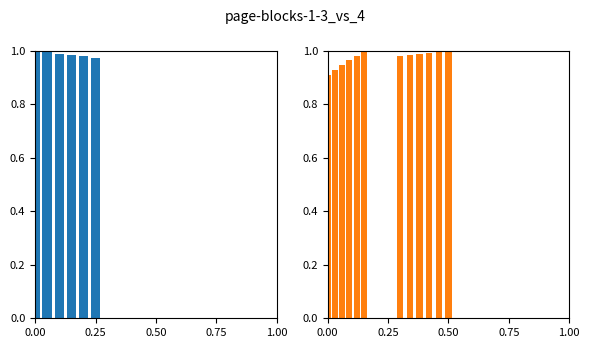

What position from the right is 0.00?

6